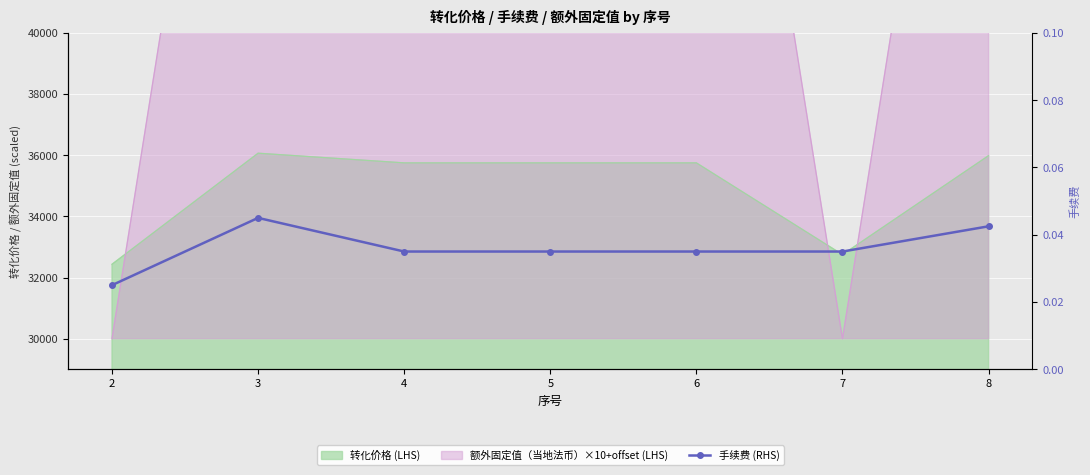

Which has a higher value, 3 or 6?

3